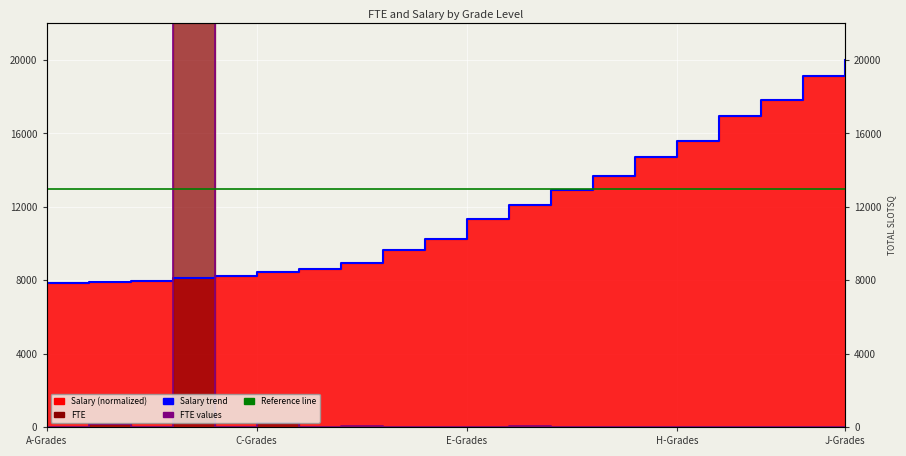

What is the difference between the highest and lowest values at 8?

12992.0